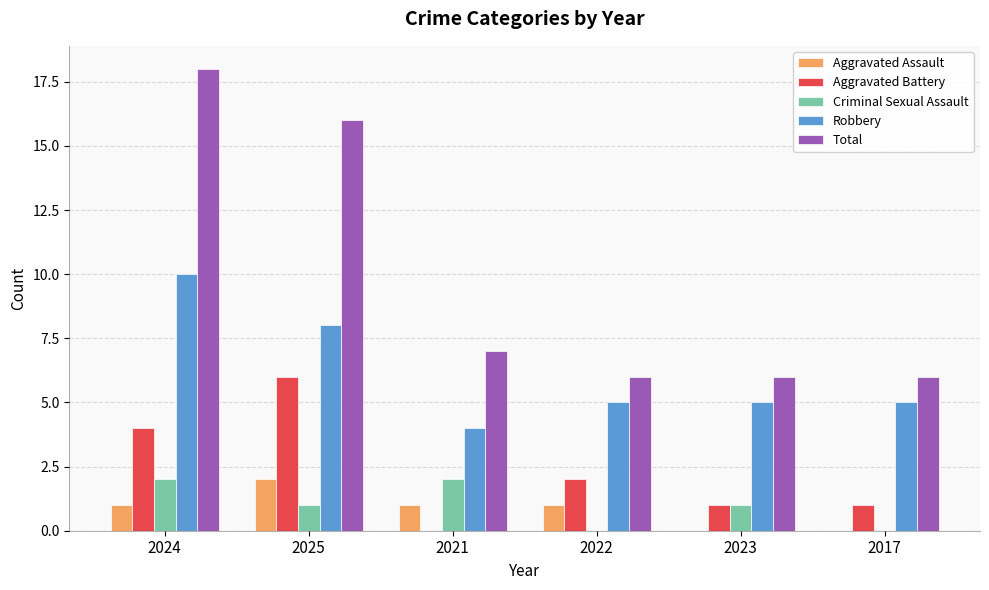

Reading left to right, what are all the values shown in this chart?

Aggravated Assault: 1	2	1	1	0	0
Aggravated Battery: 4	6	0	2	1	1
Criminal Sexual Assault: 2	1	2	0	1	0
Robbery: 10	8	4	5	5	5
Total: 18	16	7	6	6	6